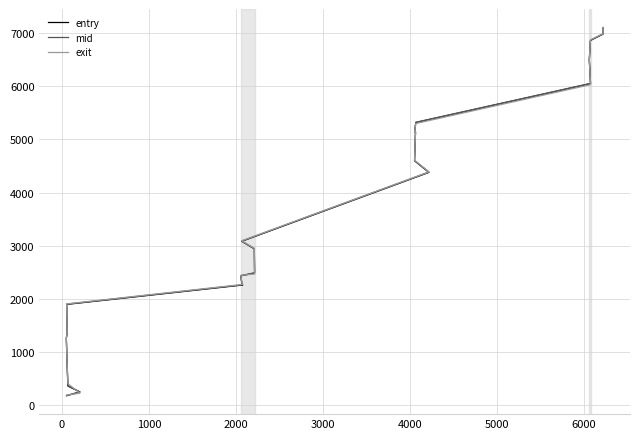

Rank the series by their average value, from lowest to highest.

entry, mid, exit